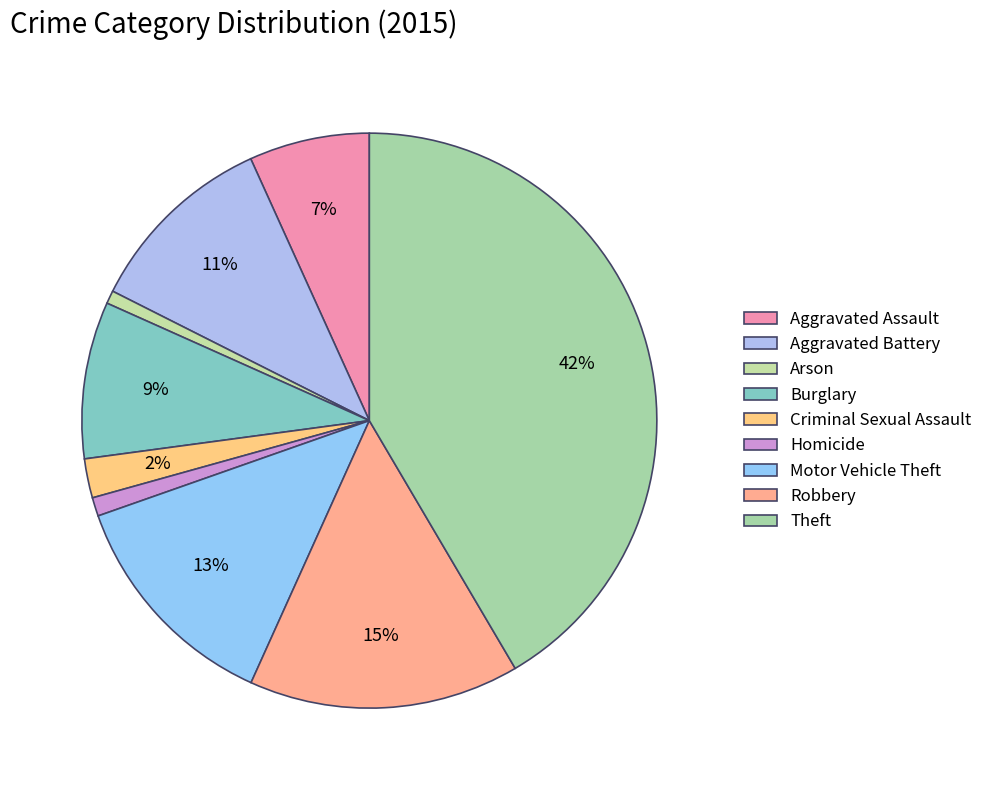

Combined, do Burglary and Aggravated Battery account for over 50%?

No